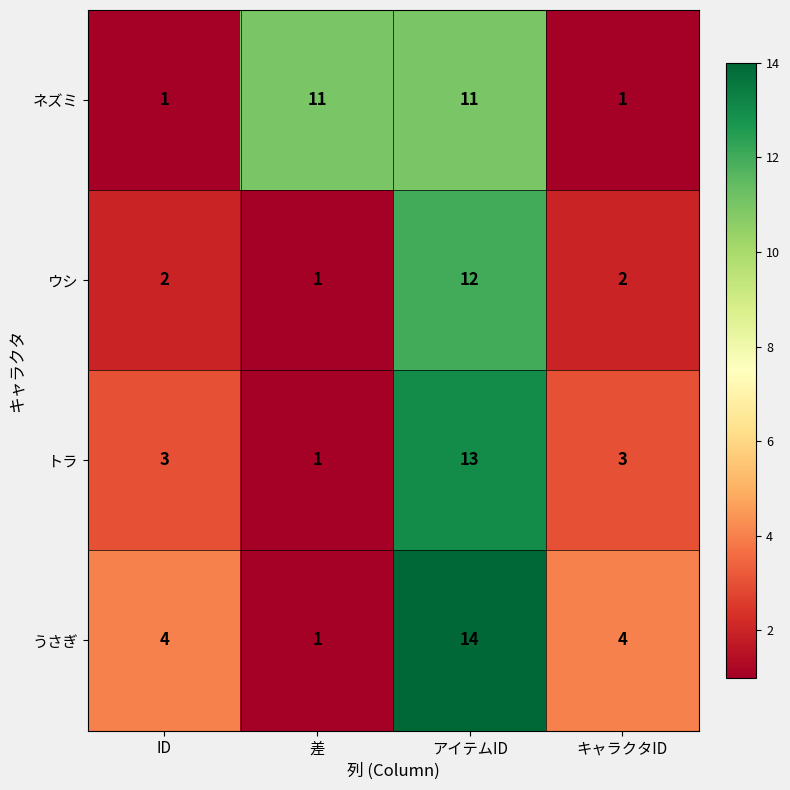

How many categories are shown in the chart?

4